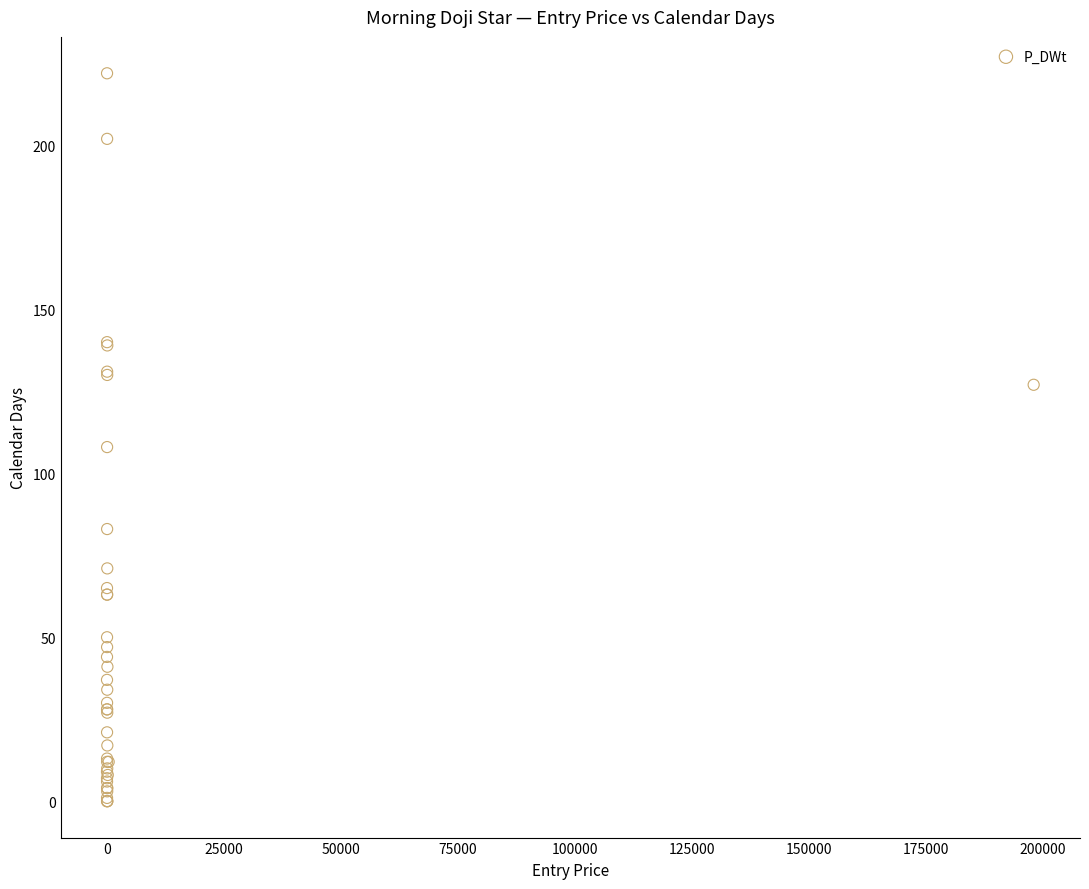

What Y value in the scatter plot is closest to 111?

108